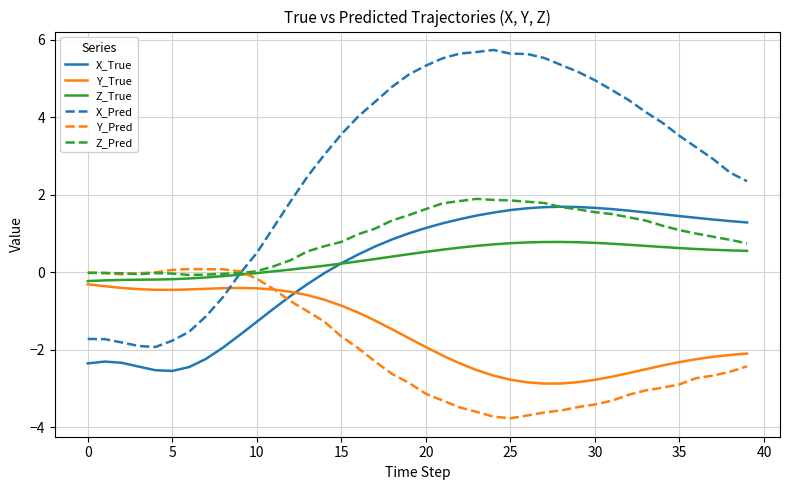

Which series ends up on top after the final intersection of X_Pred and Y_True?

X_Pred